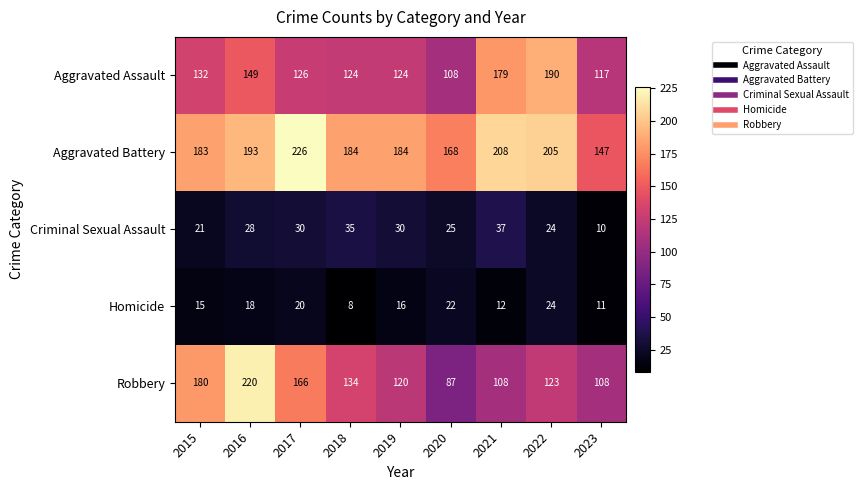

Is it true that Criminal Sexual Assault equals 19 at 2019?

False